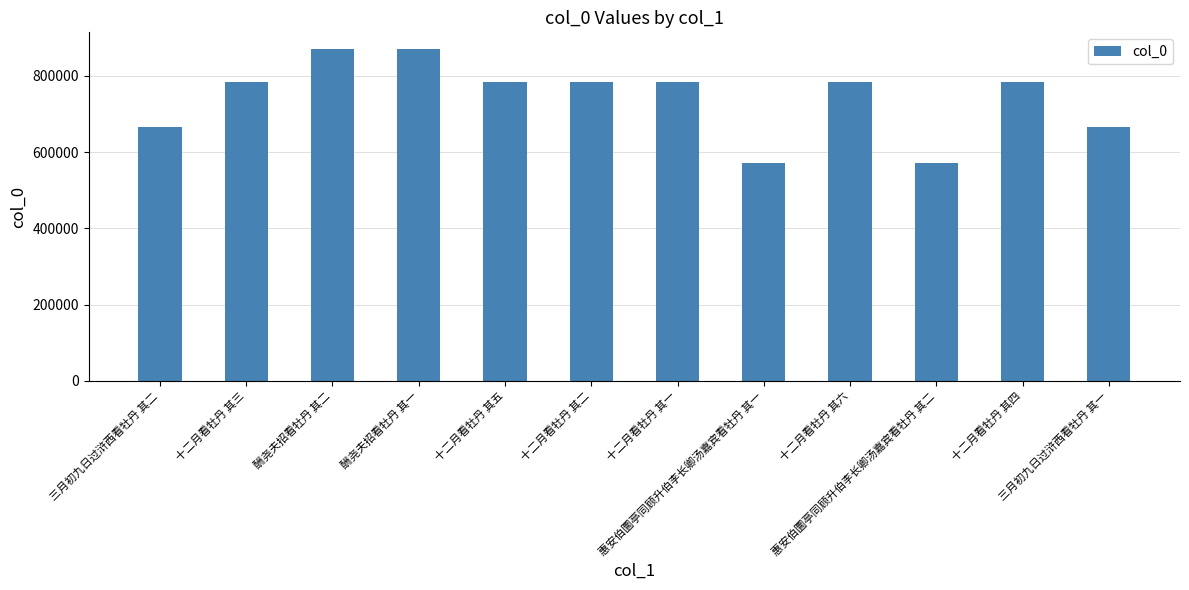

What value does the data have at 十二月看牡丹 其五, to the nearest 10?

783980